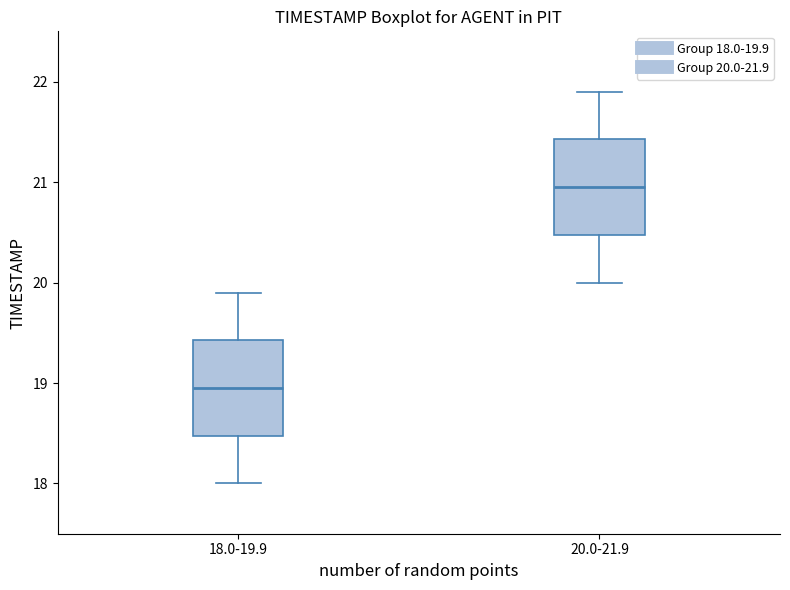

Reading left to right, read every box against the y-axis: the position of its median line, the range the box covers, and the ends of its whiskers. The values are not printed on the chart, so give them approximately, as read against the axis.

18.0-19.9: median 19.0, box 18.5 to 19.4, whiskers 18.0 to 19.9
20.0-21.9: median 21.0, box 20.5 to 21.4, whiskers 20.0 to 21.9